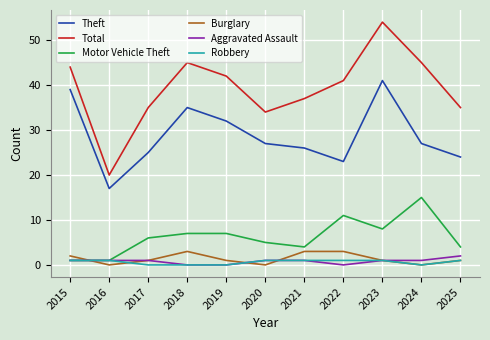

The value of Total at 2017 is 35. True or false?

True